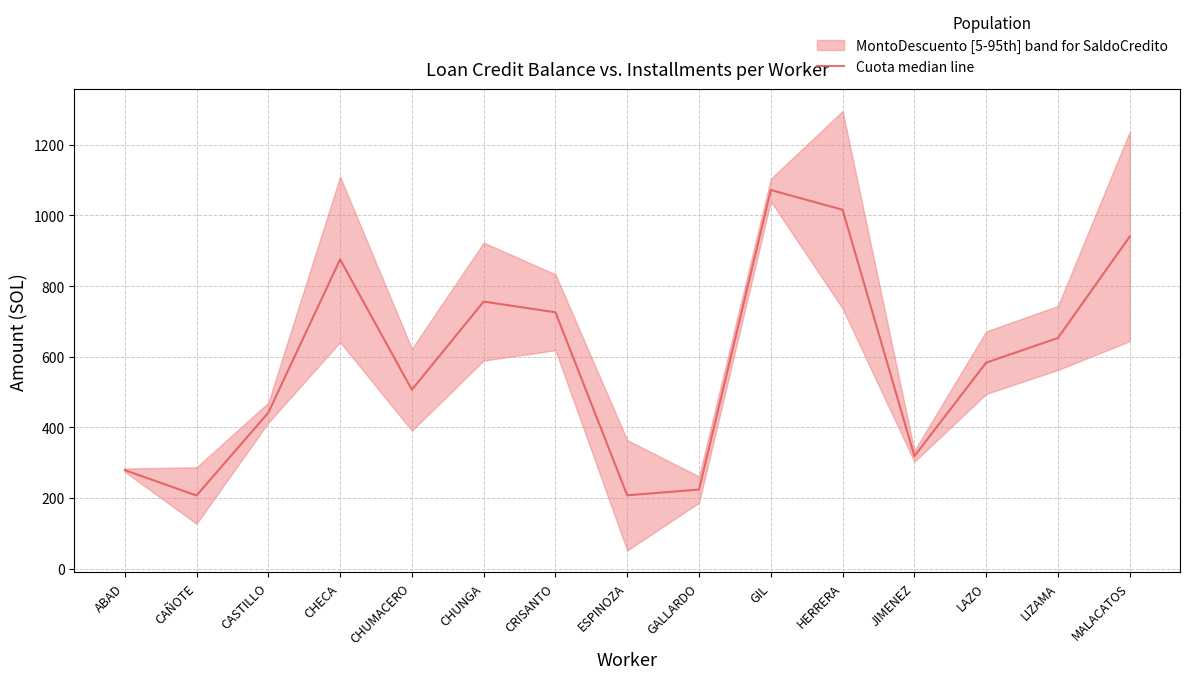

What is the greatest value displayed?

1072.1